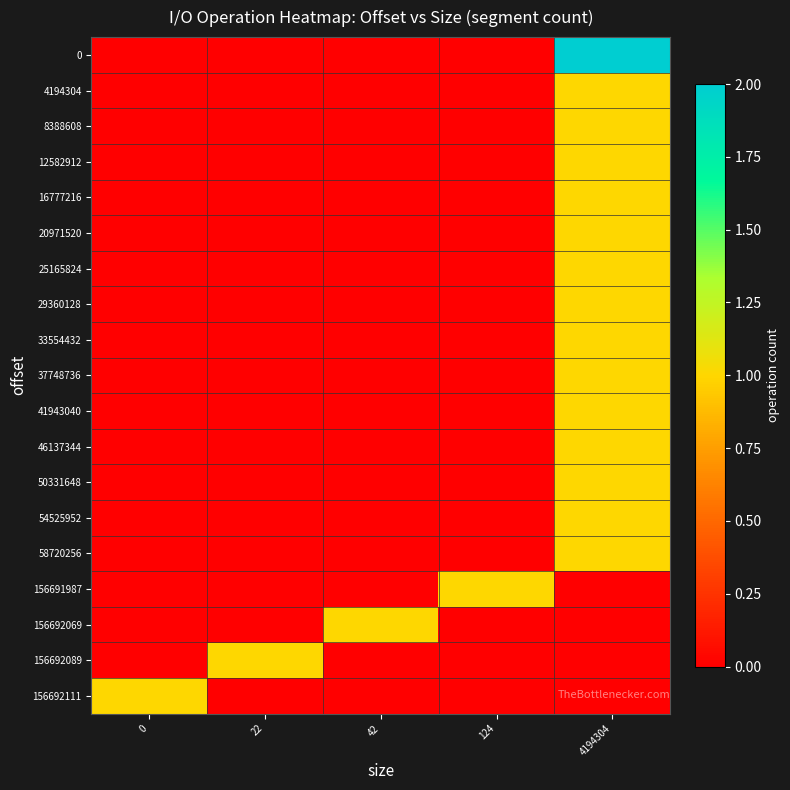

Reading left to right, what are all the values shown in this chart?

0: 0=0	22=0	42=0	124=0	4194304=2
4194304: 0=0	22=0	42=0	124=0	4194304=1
8388608: 0=0	22=0	42=0	124=0	4194304=1
12582912: 0=0	22=0	42=0	124=0	4194304=1
16777216: 0=0	22=0	42=0	124=0	4194304=1
20971520: 0=0	22=0	42=0	124=0	4194304=1
25165824: 0=0	22=0	42=0	124=0	4194304=1
29360128: 0=0	22=0	42=0	124=0	4194304=1
33554432: 0=0	22=0	42=0	124=0	4194304=1
37748736: 0=0	22=0	42=0	124=0	4194304=1
41943040: 0=0	22=0	42=0	124=0	4194304=1
46137344: 0=0	22=0	42=0	124=0	4194304=1
50331648: 0=0	22=0	42=0	124=0	4194304=1
54525952: 0=0	22=0	42=0	124=0	4194304=1
58720256: 0=0	22=0	42=0	124=0	4194304=1
156691987: 0=0	22=0	42=0	124=1	4194304=0
156692069: 0=0	22=0	42=1	124=0	4194304=0
156692089: 0=0	22=1	42=0	124=0	4194304=0
156692111: 0=1	22=0	42=0	124=0	4194304=0